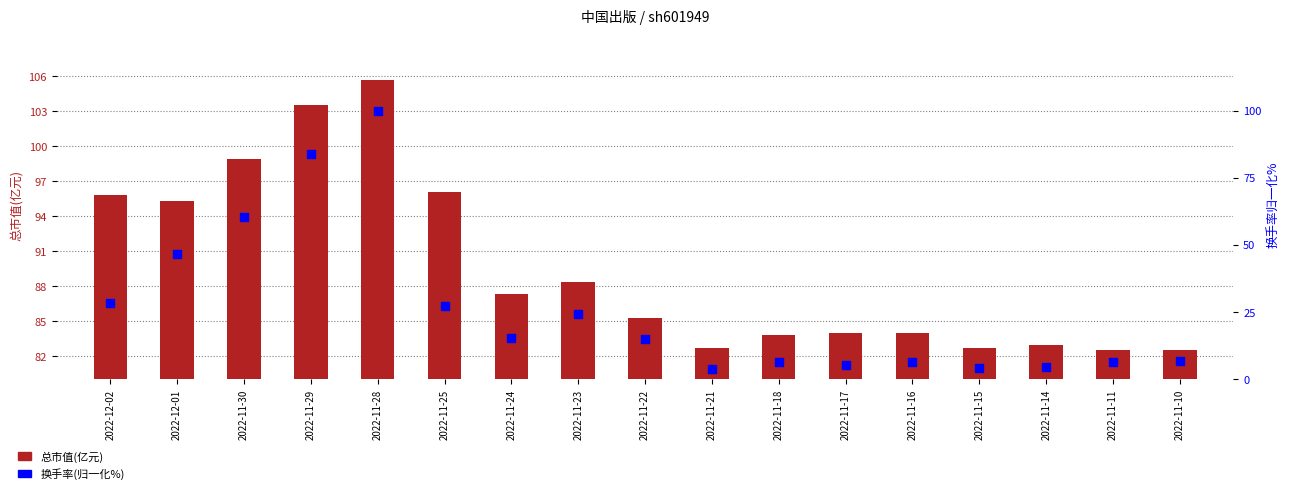

Which series has the largest total across all categories?

总市值(亿元)